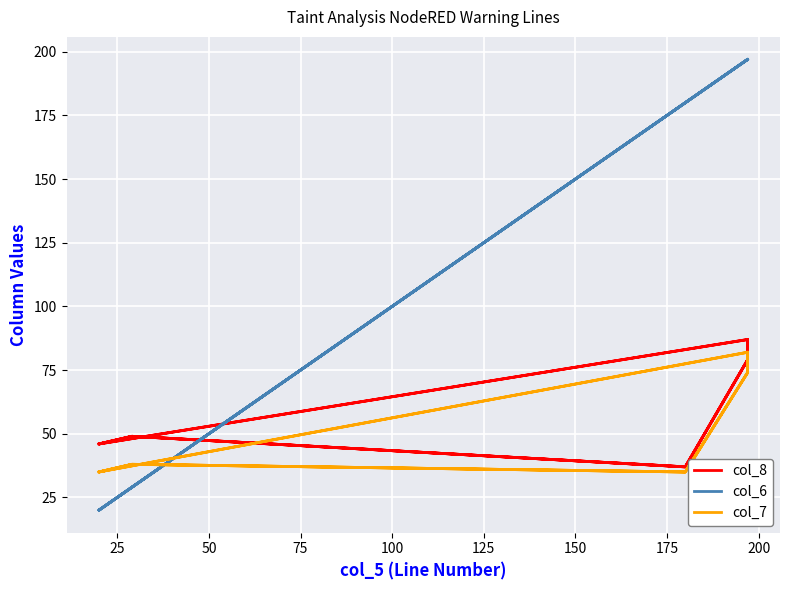

What are all the series names shown in the legend?

col_8, col_6, col_7